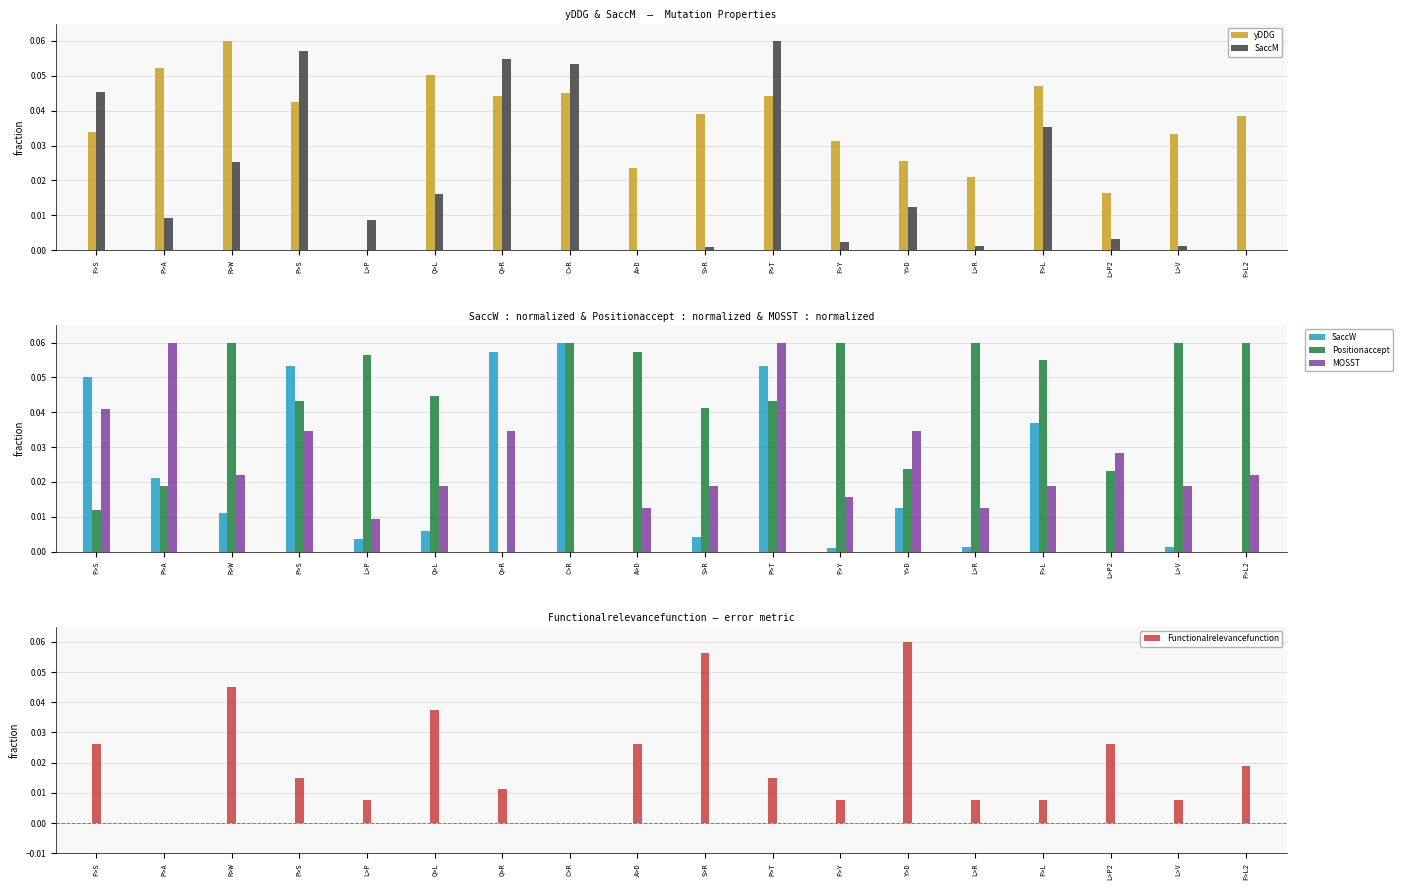

Is it true that SaccM equals 0.0 at L>V?

False